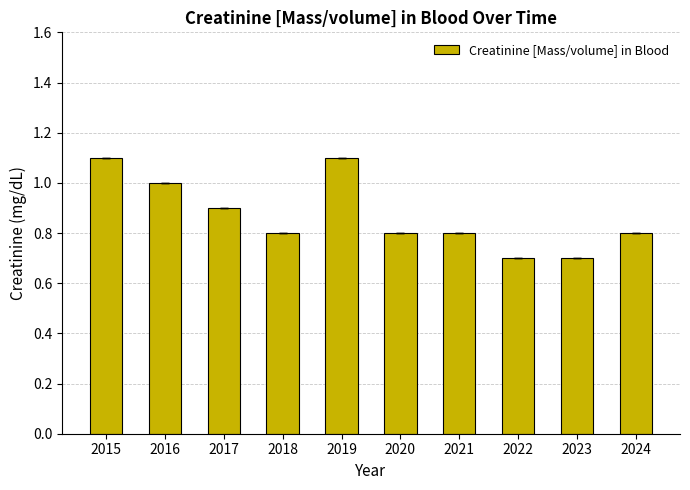

What is the change in value from 2023 to 2024?

+0.1